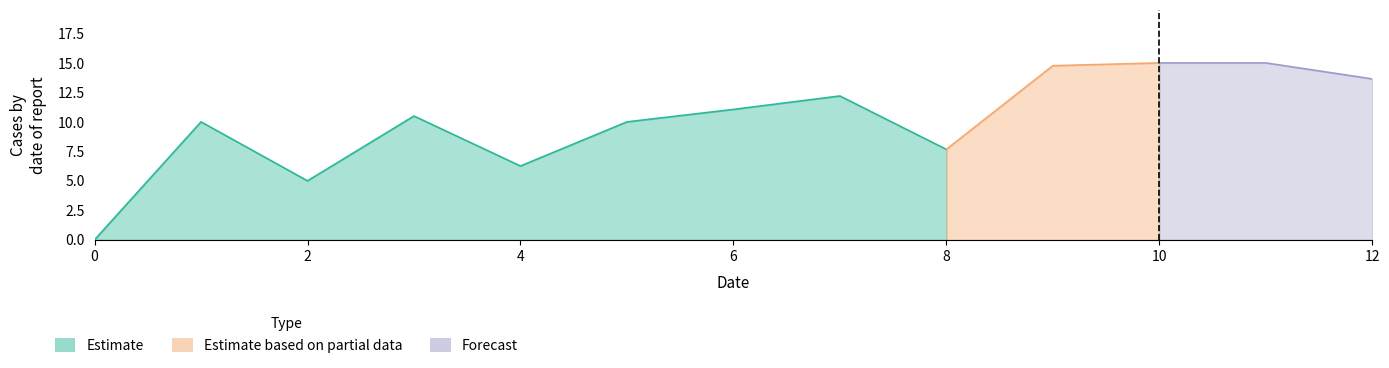

What is the difference between the values at 2 and 9?

9.8